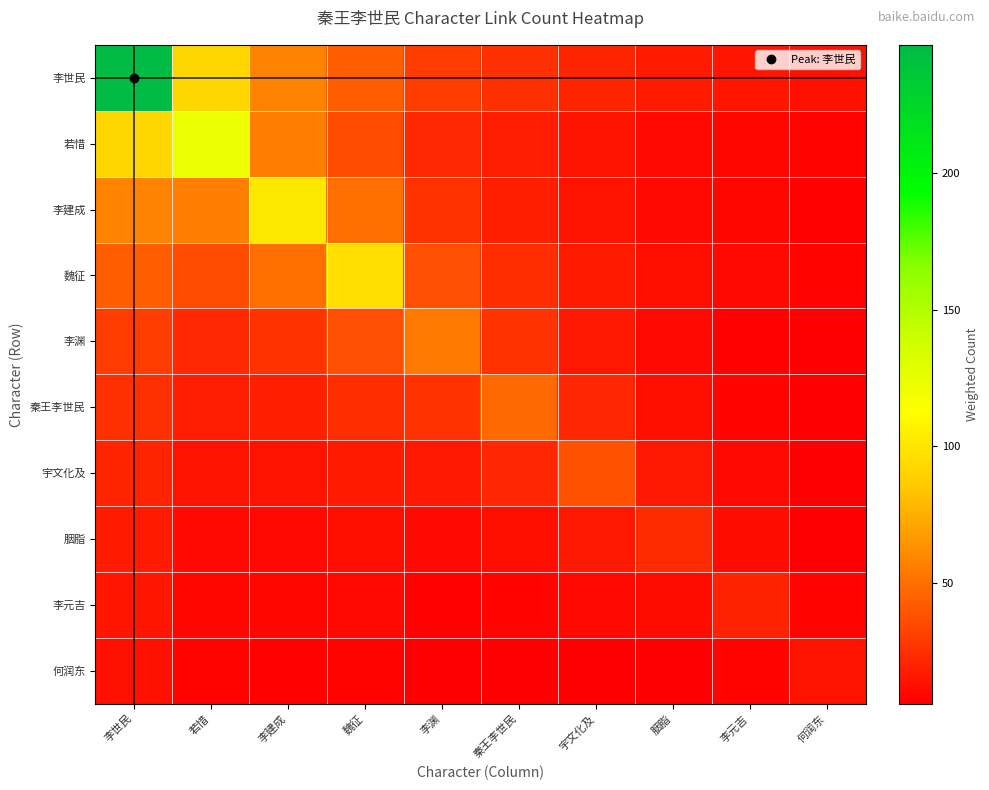

How many distinct data groups are displayed?

10